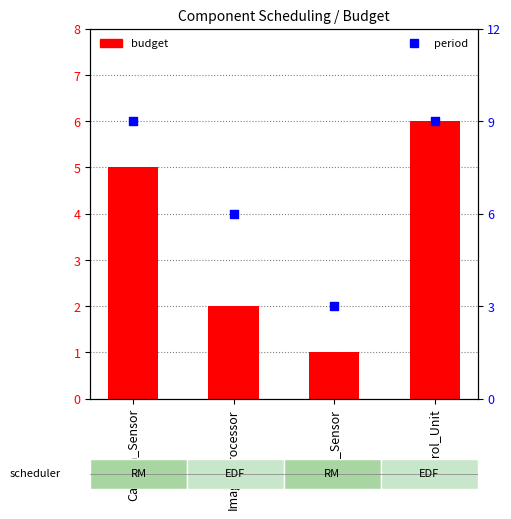

What is the total value across all series at Control_Unit?

15